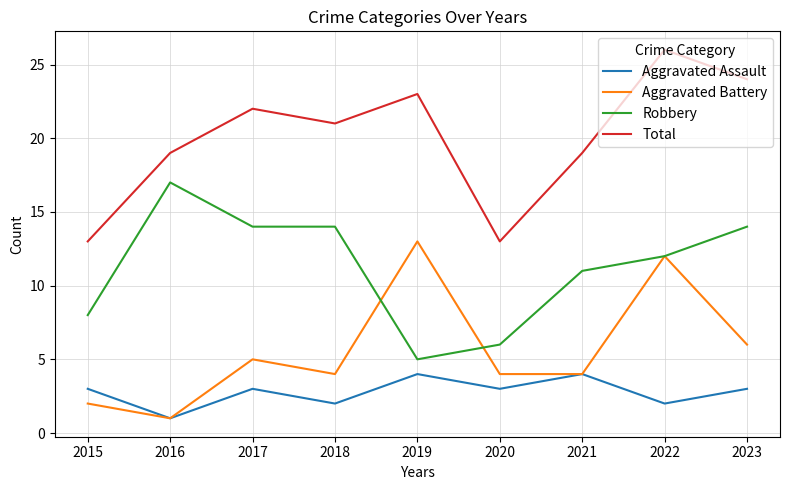

Does the chart have visible grid lines?

Yes